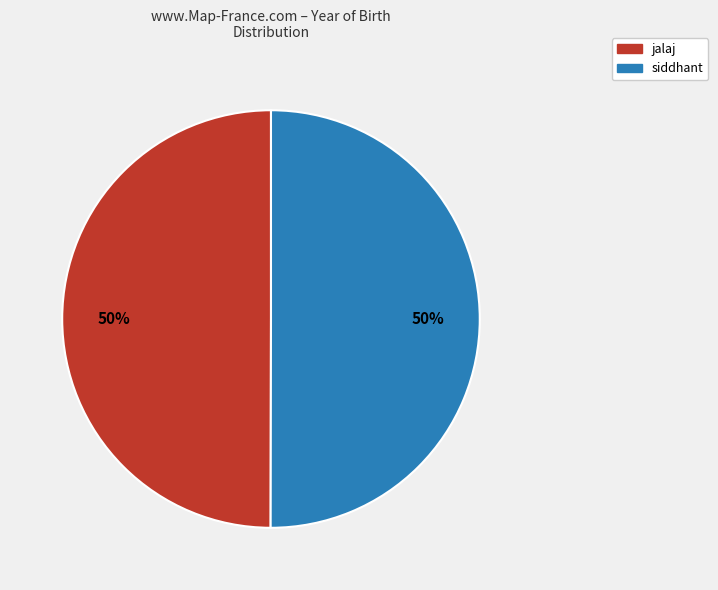

Combined, do siddhant and jalaj account for over 50%?

Yes